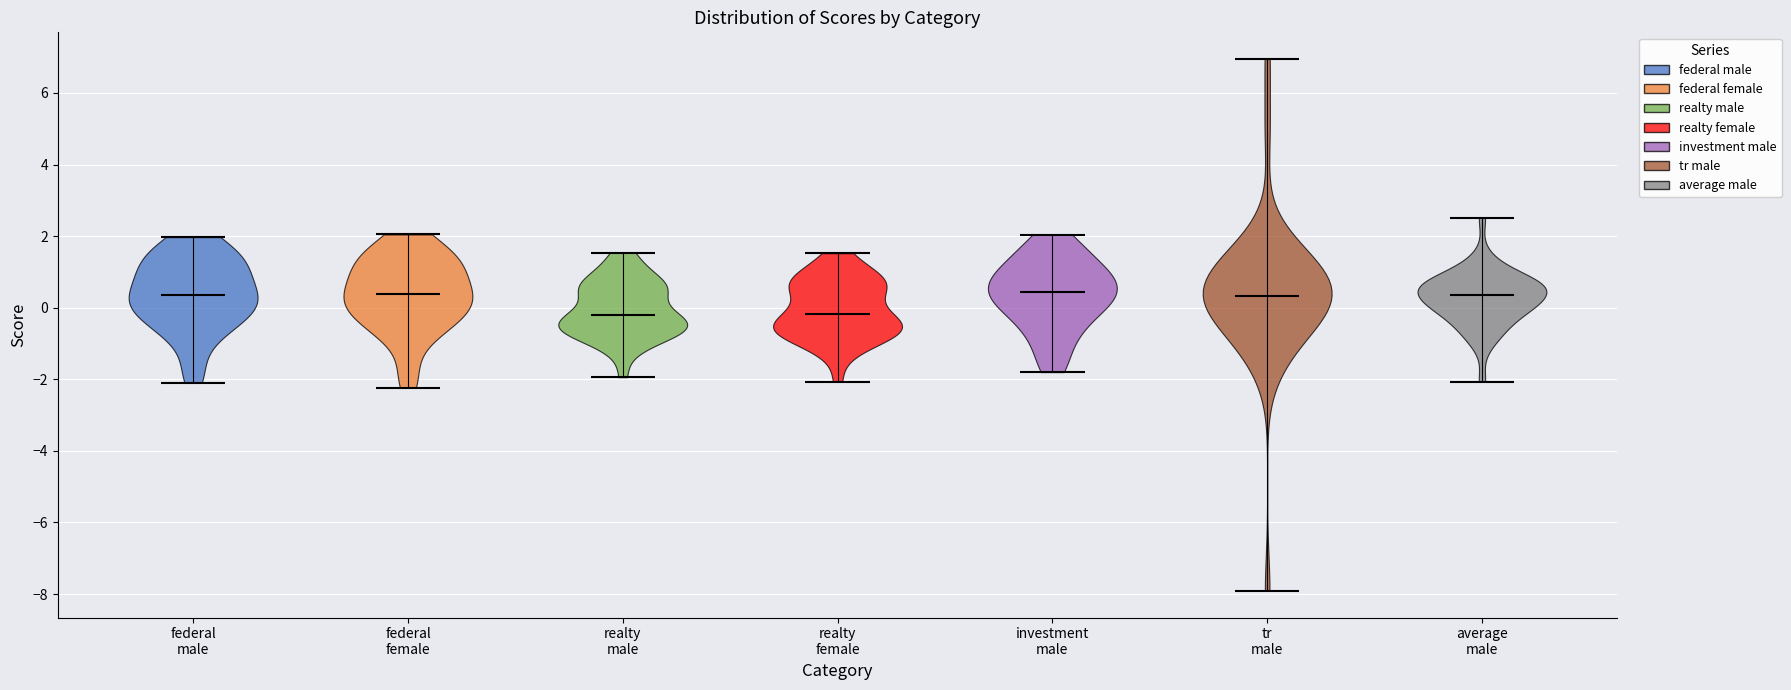

Reading left to right, read every violin against the y-axis: where its median line is, and the lowest and highest points it reaches. The values are not printed on the chart, so give them approximately, as read against the axis.

federal male: median line 0.4, lowest point -2.2, highest point 2.0
federal female: median line 0.4, lowest point -2.2, highest point 2.0
realty male: median line -0.2, lowest point -2.0, highest point 1.6
realty female: median line -0.2, lowest point -2.0, highest point 1.6
investment male: median line 0.4, lowest point -1.8, highest point 2.0
tr male: median line 0.4, lowest point -8.0, highest point 7.0
average male: median line 0.4, lowest point -2.0, highest point 2.6